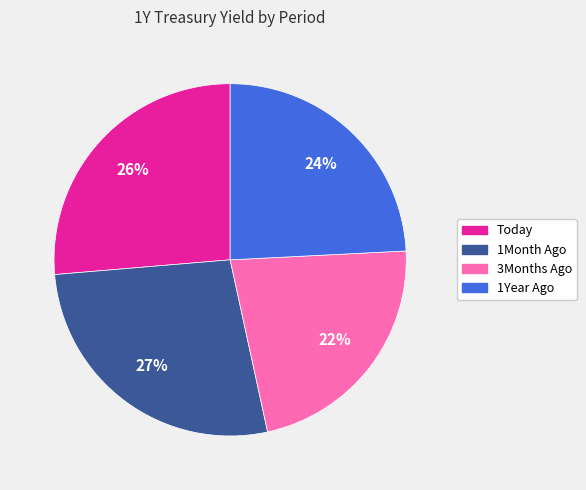

How many slices are in this pie chart?

4